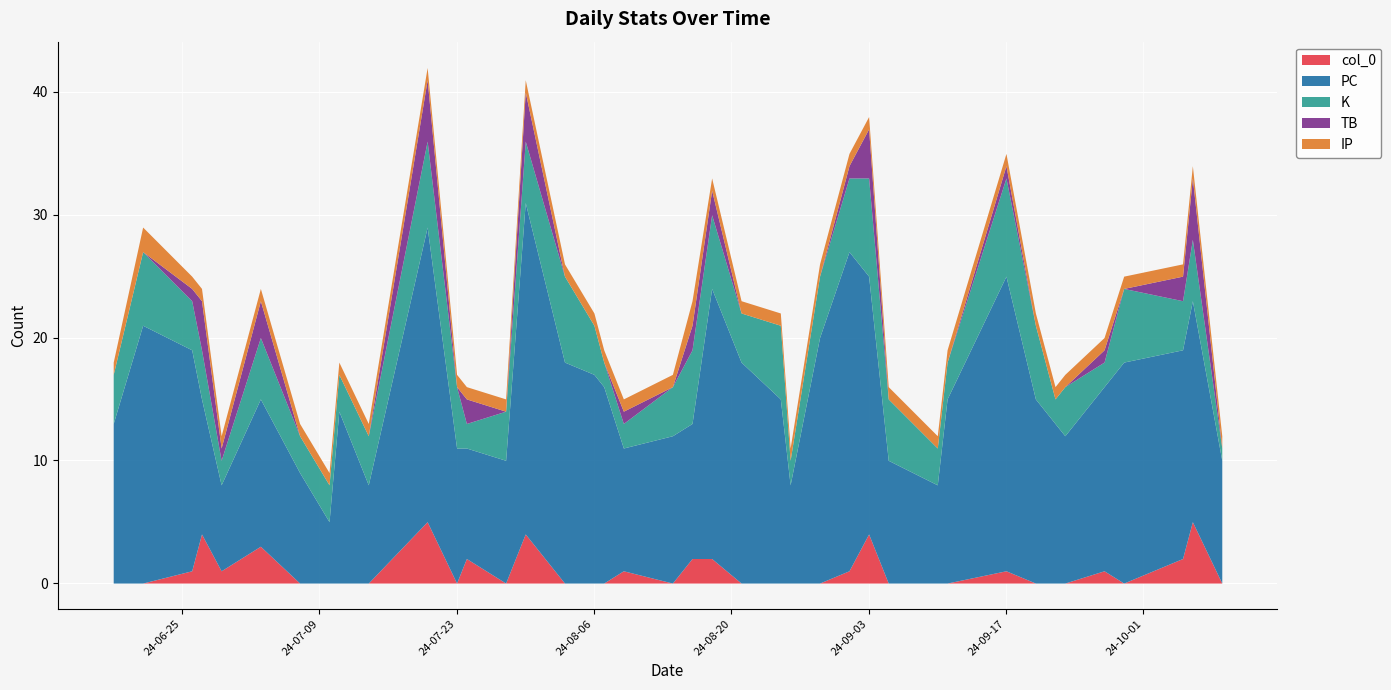

Count the IP values in the range 1 to 2.

40